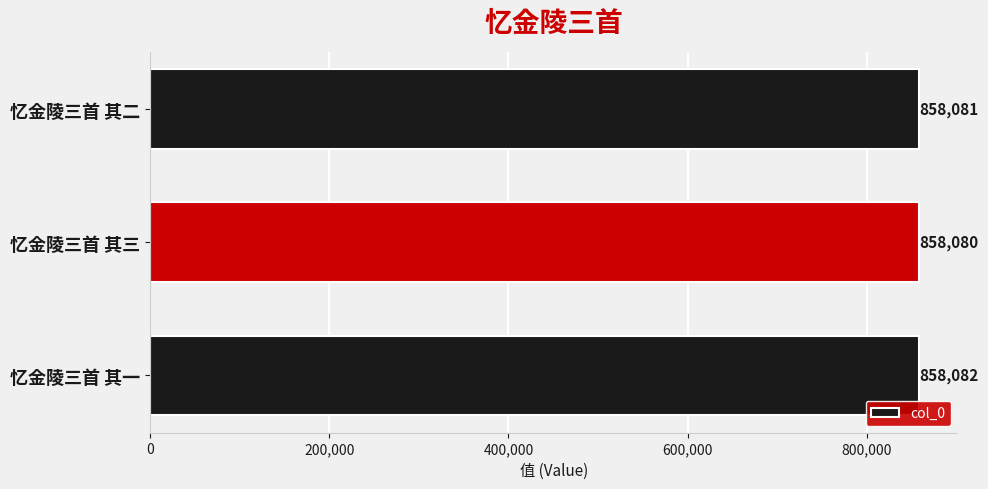

At which label is the value closest to 858081?

忆金陵三首 其二